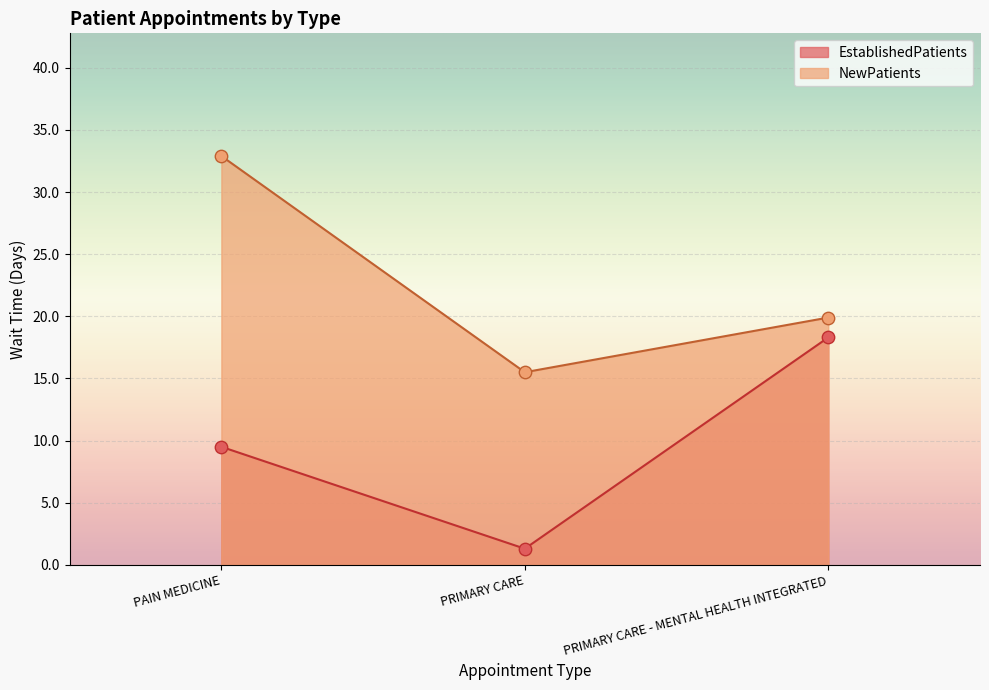

At how many categories does at least one series exceed 11?

3